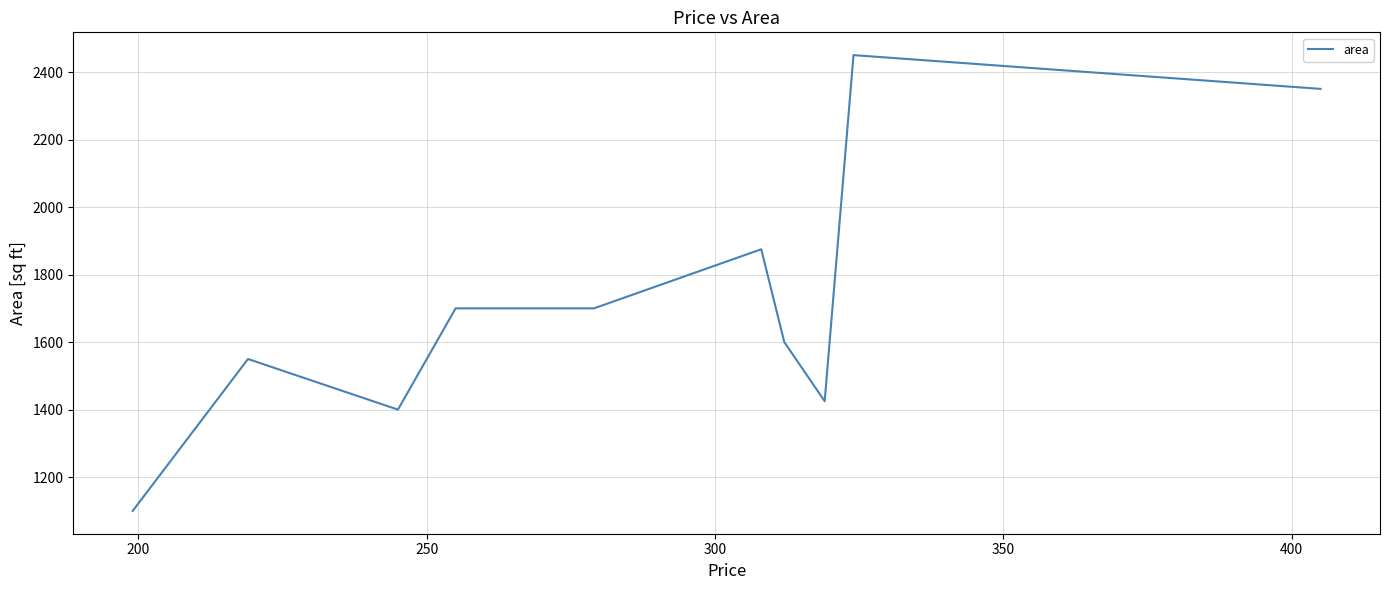

What is the maximum value shown in the chart?

2450